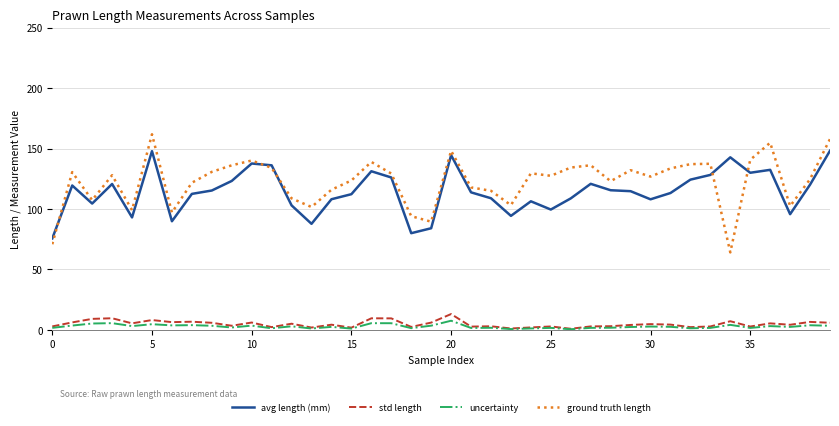

What is the difference between the second highest and second lowest values in the std length series?

8.5